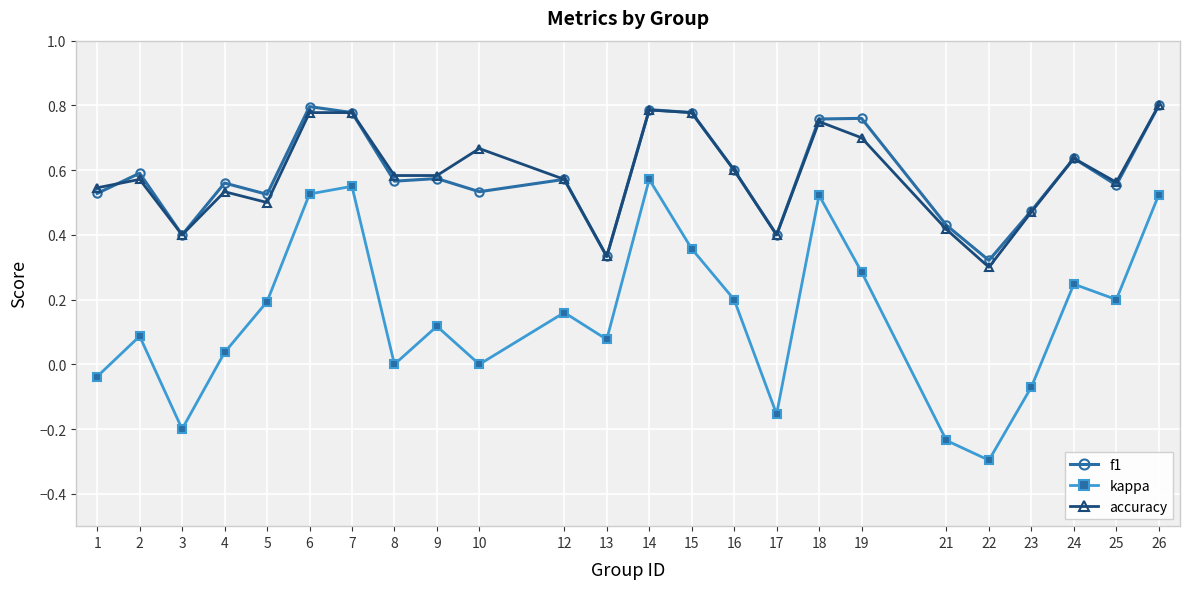

Which series has the largest range (max minus min)?

kappa